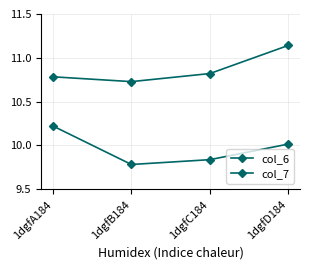

Is this an area chart (filled region under the line)?

No